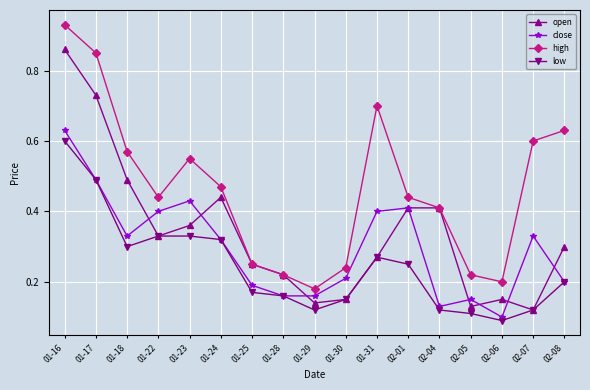

Which series has the largest total across all categories?

high